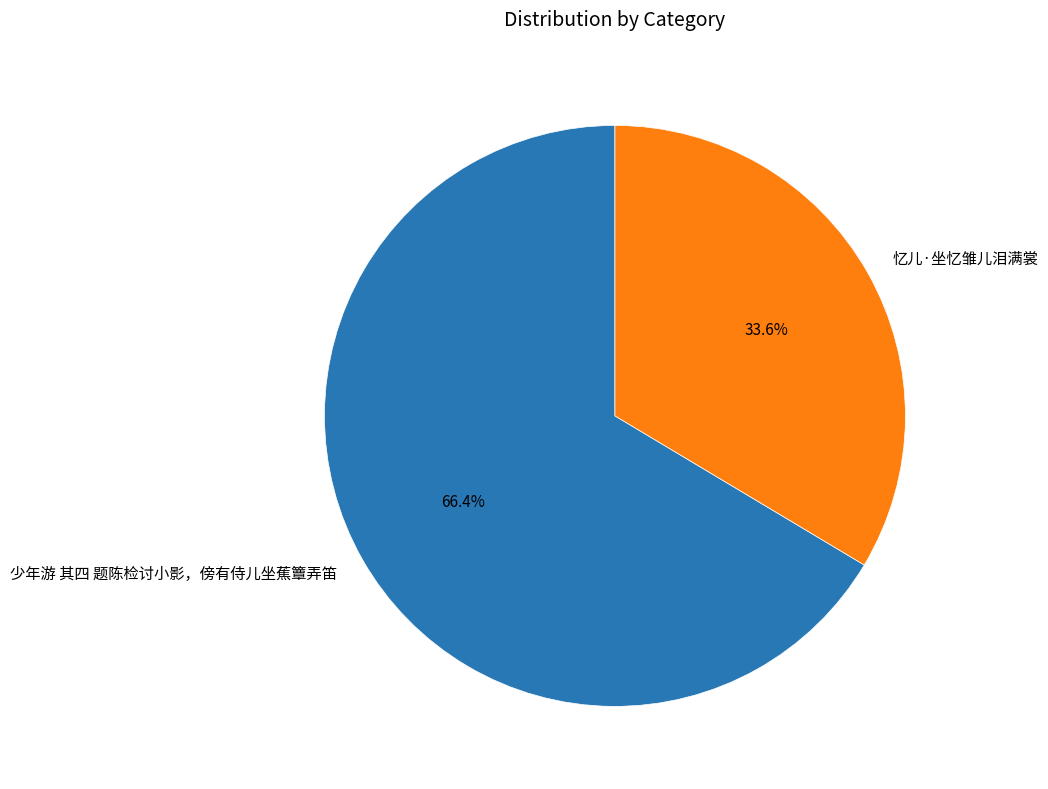

What percentage is the 少年游 其四 题陈检讨小影，傍有侍儿坐蕉簟弄笛 slice, to the nearest percent?

66%